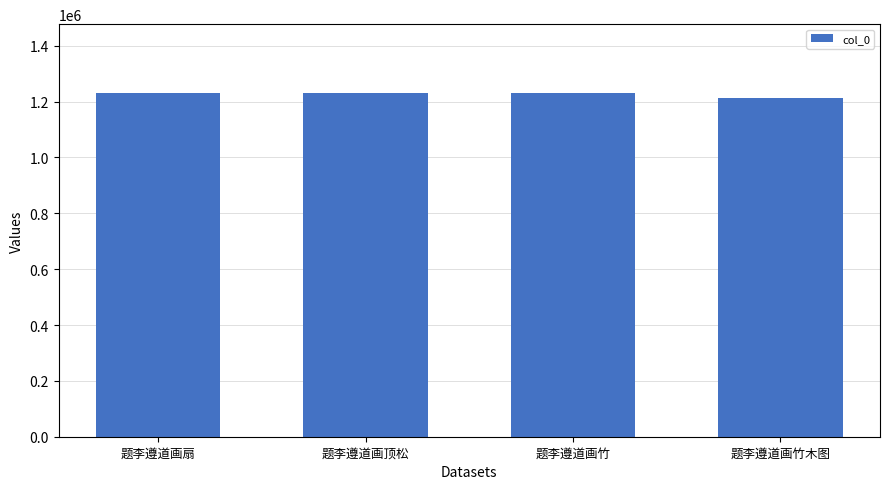

The chart shows a value of 855556 at 题李遵道画顶松. True or false?

False